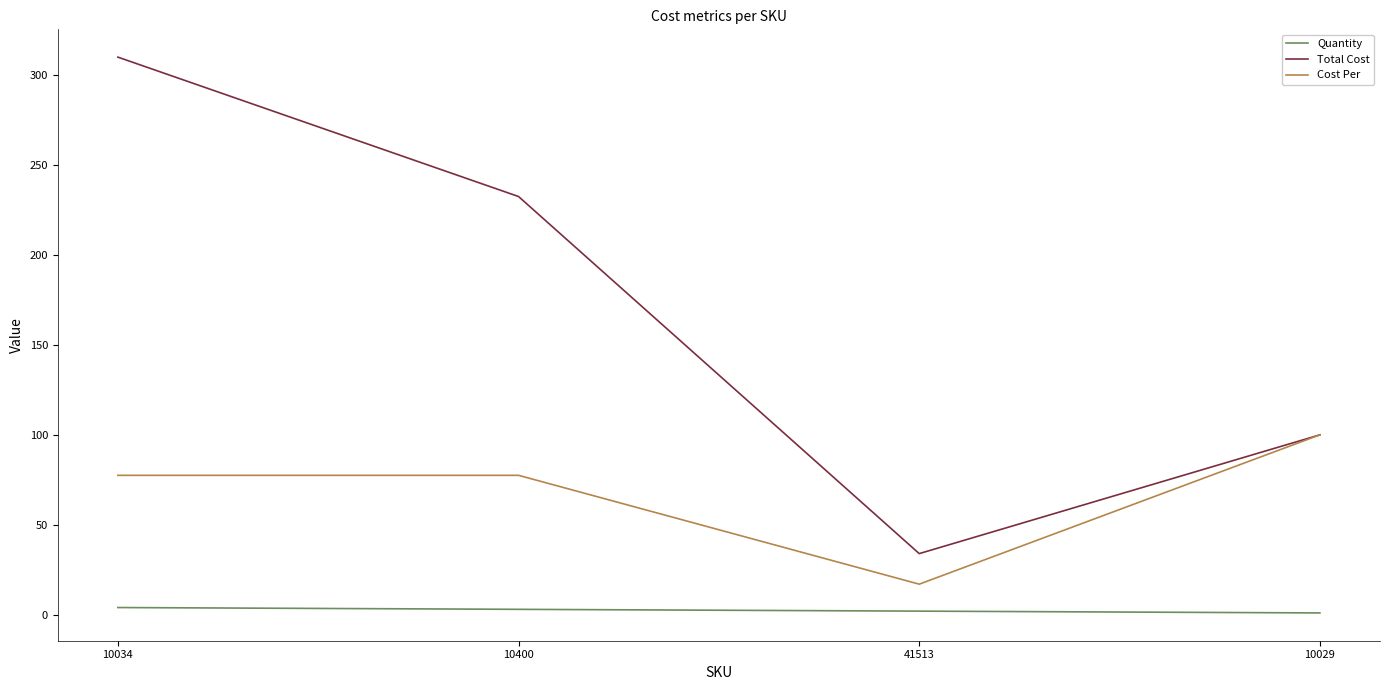

What is the approximate value of Cost Per at 10400?

77.5